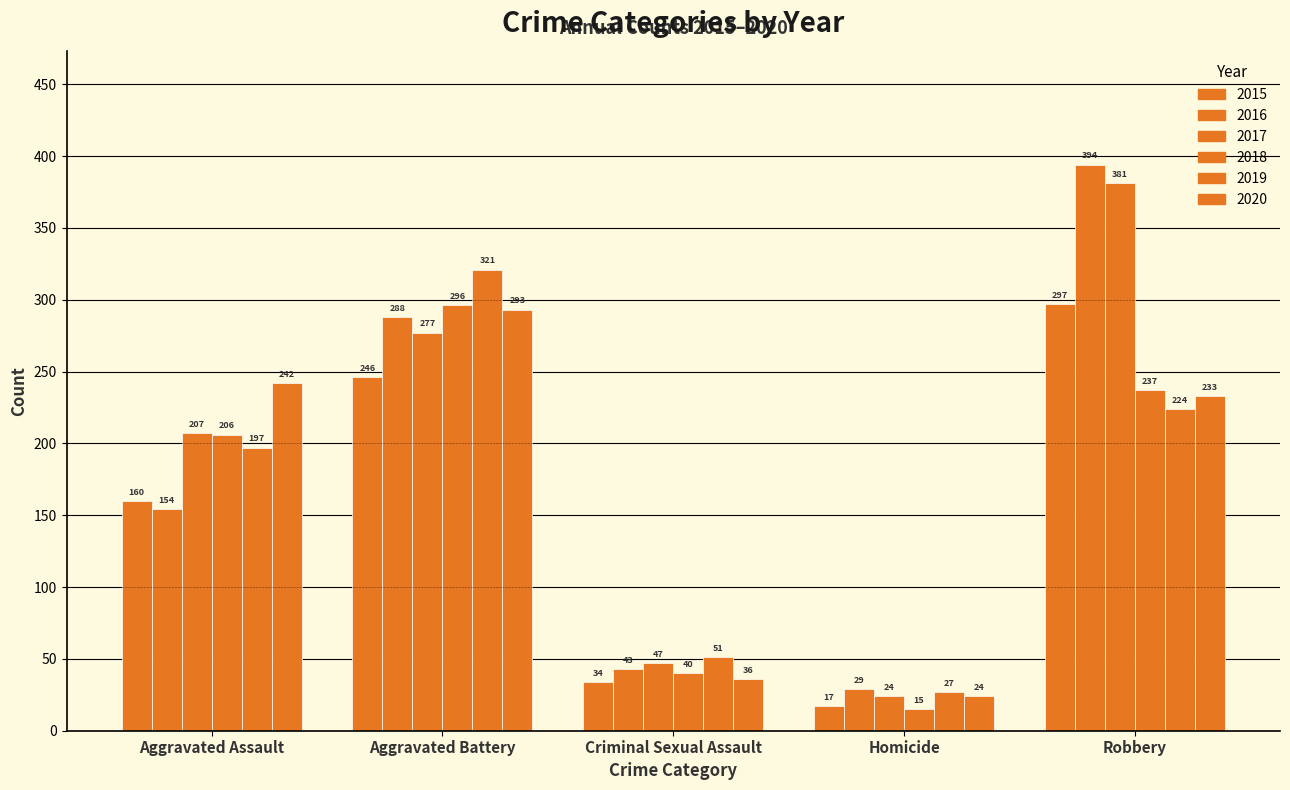

At Homicide, list the series in order from largest to smallest.

2016, 2019, 2017, 2020, 2015, 2018